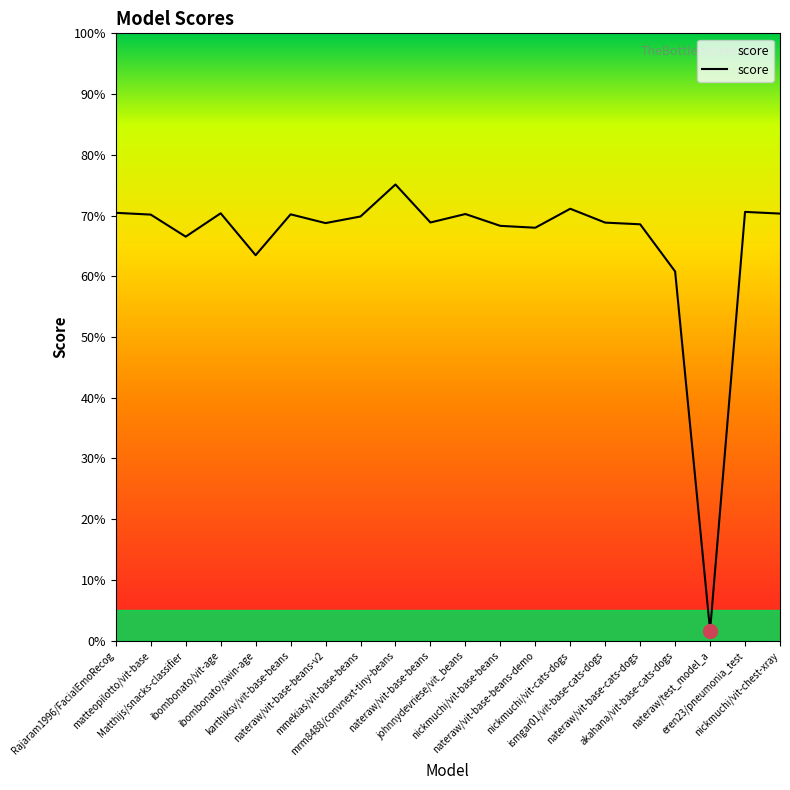

Does the chart display data point markers on the line(s)?

No